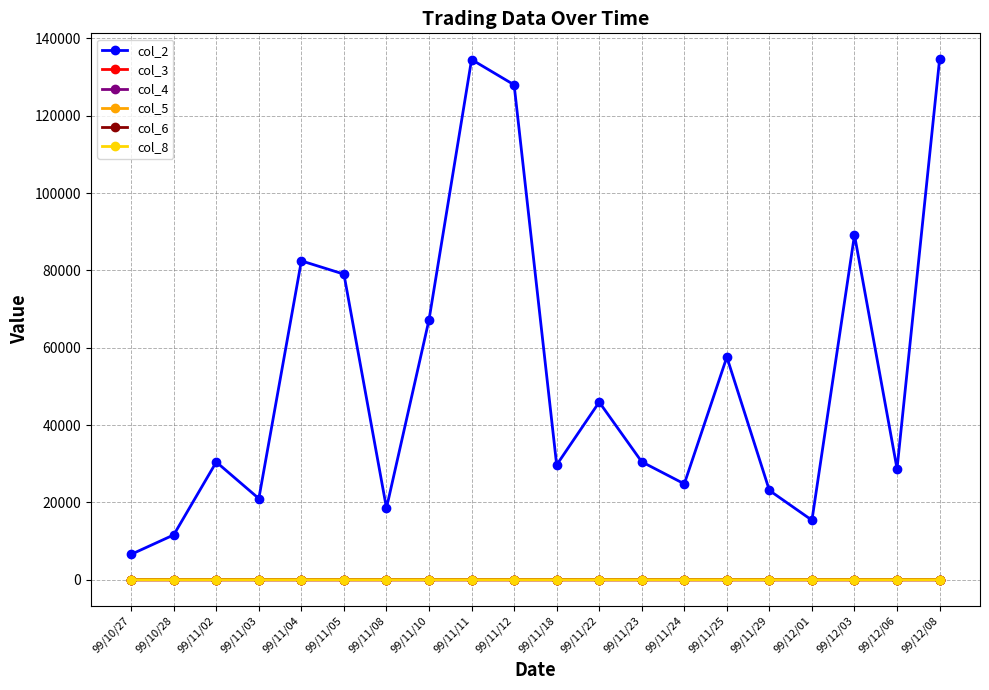

How many distinct data groups are displayed?

6